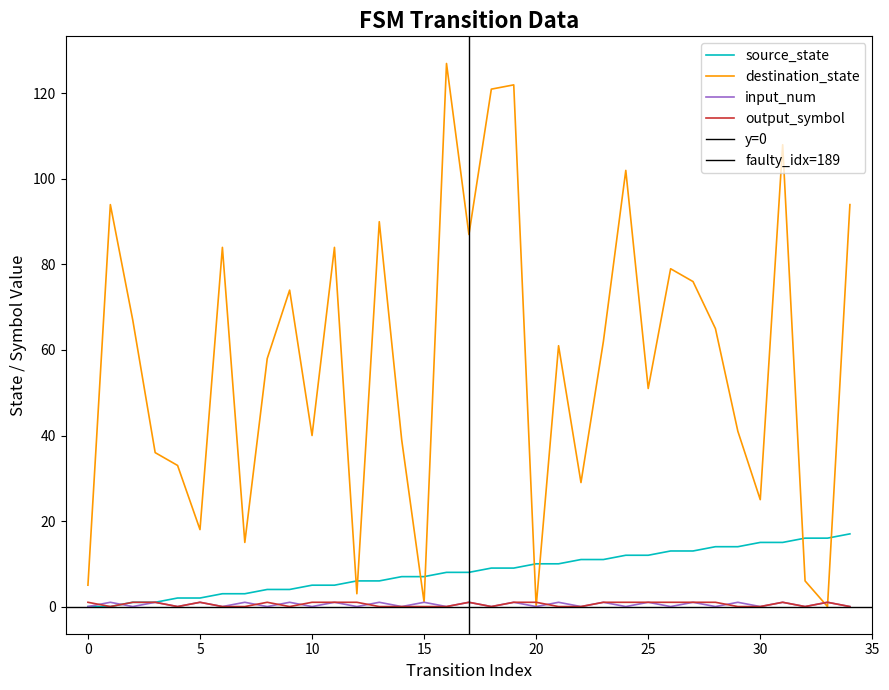

After their last crossing, which series has the higher values: output_symbol or input_num?

input_num